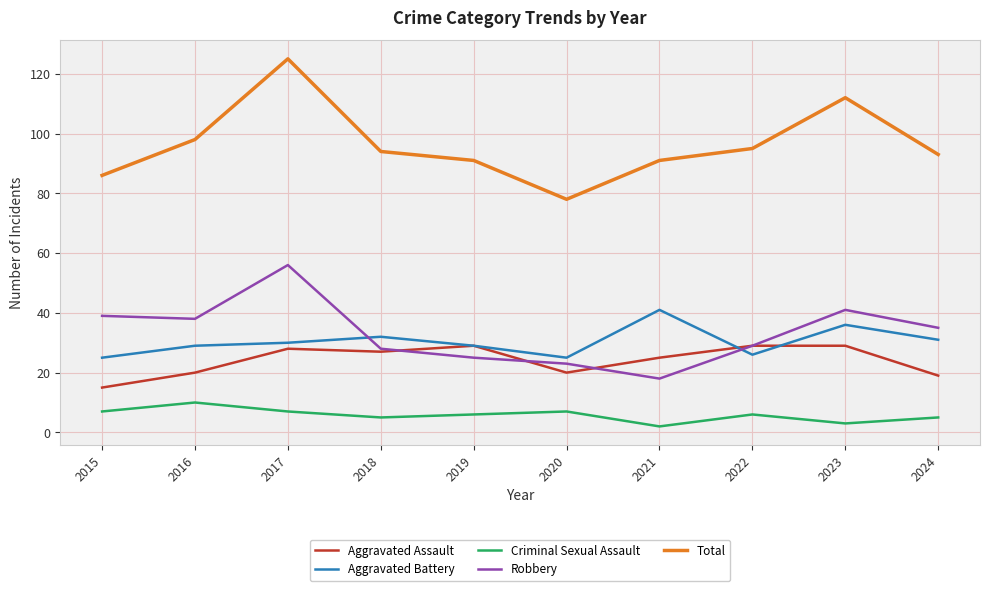

True or false: Robbery has a value of 20 at 2022.

False